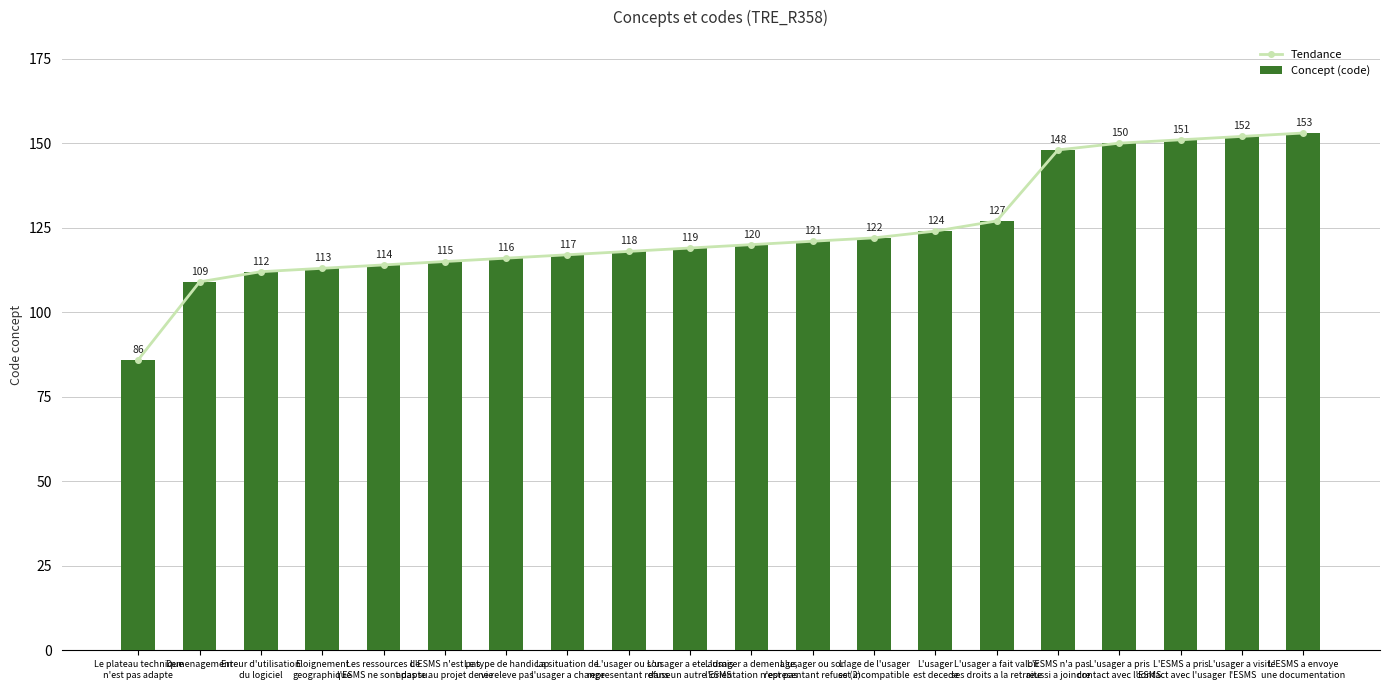

Is the value of Tendance at L'usager a visite
l'ESMS greater than the value of Concept (code) at L'ESMS a pris
contact avec l'usager?

Yes